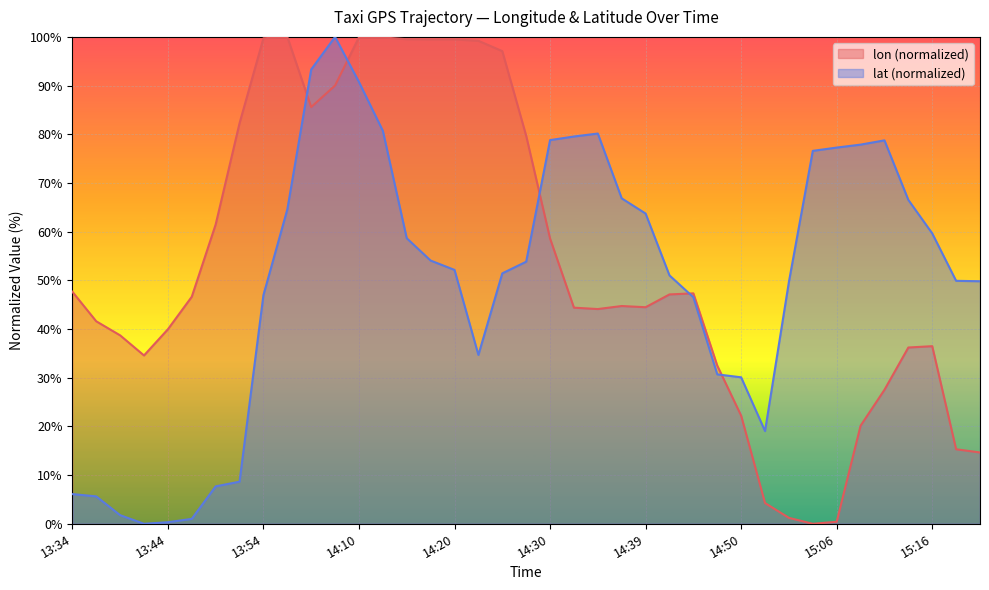

What are all the series names shown in the legend?

lon (normalized), lat (normalized)